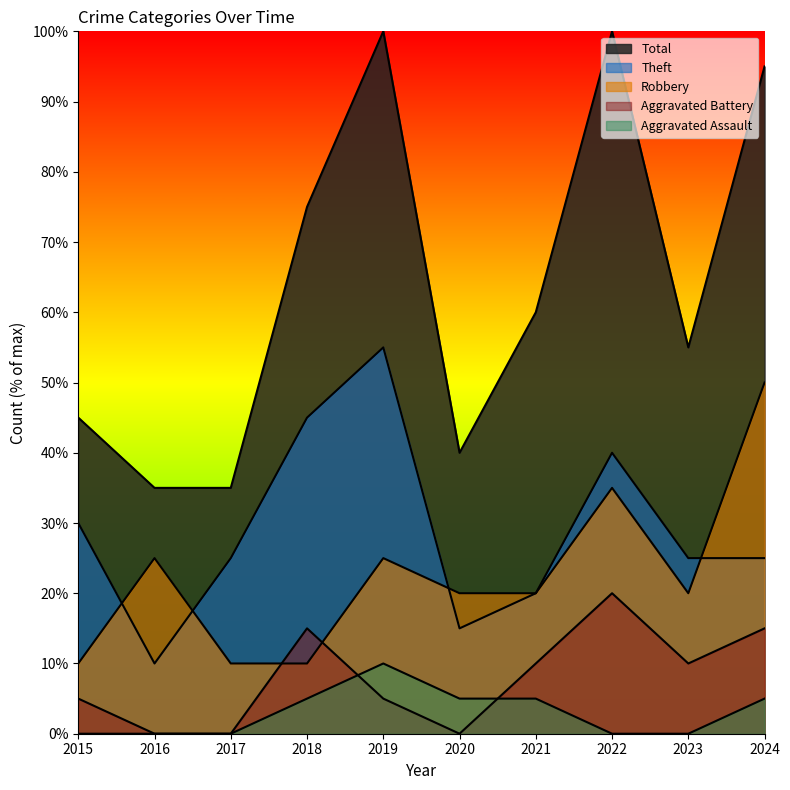

Which series has the largest range (max minus min)?

Total